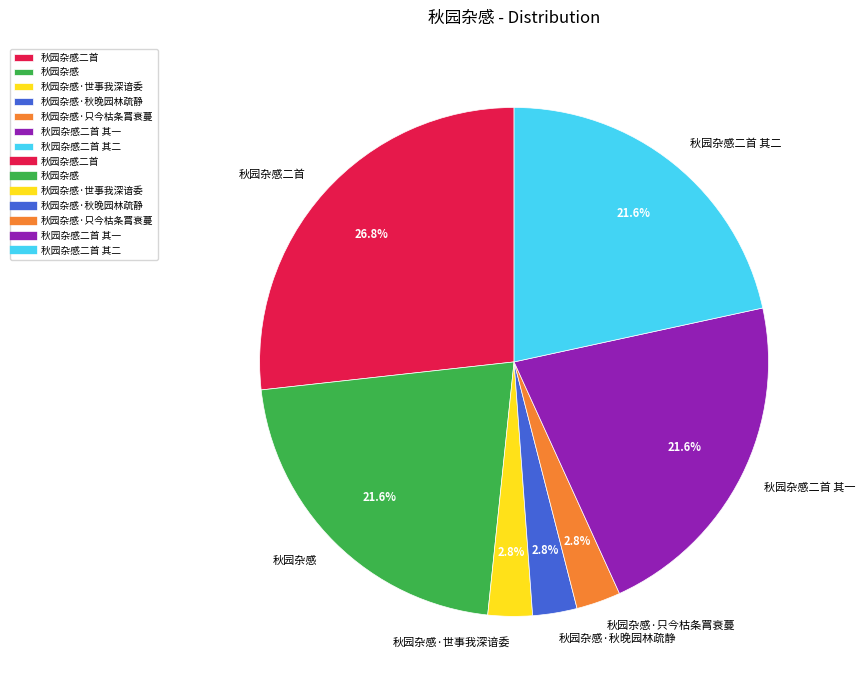

Is 秋园杂感二首 the majority of the pie?

No